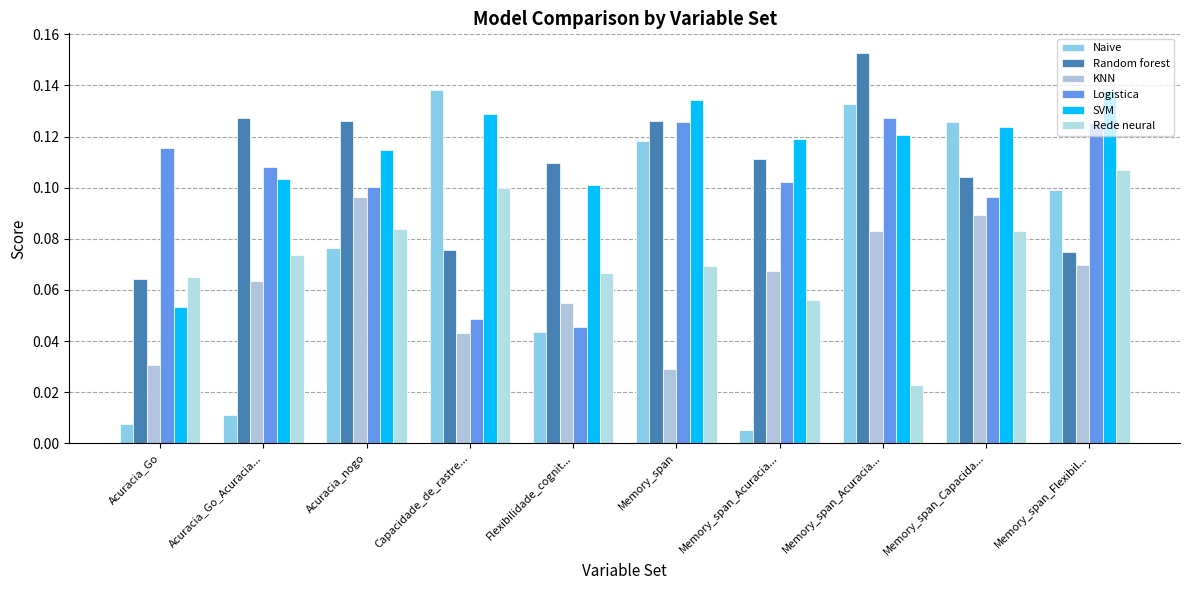

Which series has the widest spread of values?

Naive